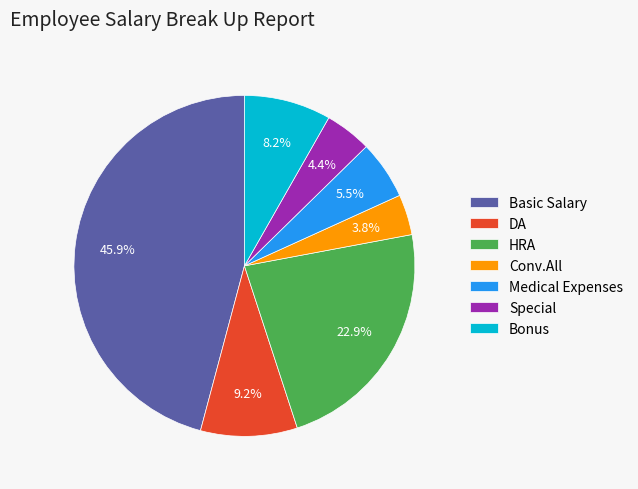

Combined, do Basic Salary and DA account for over 50%?

Yes